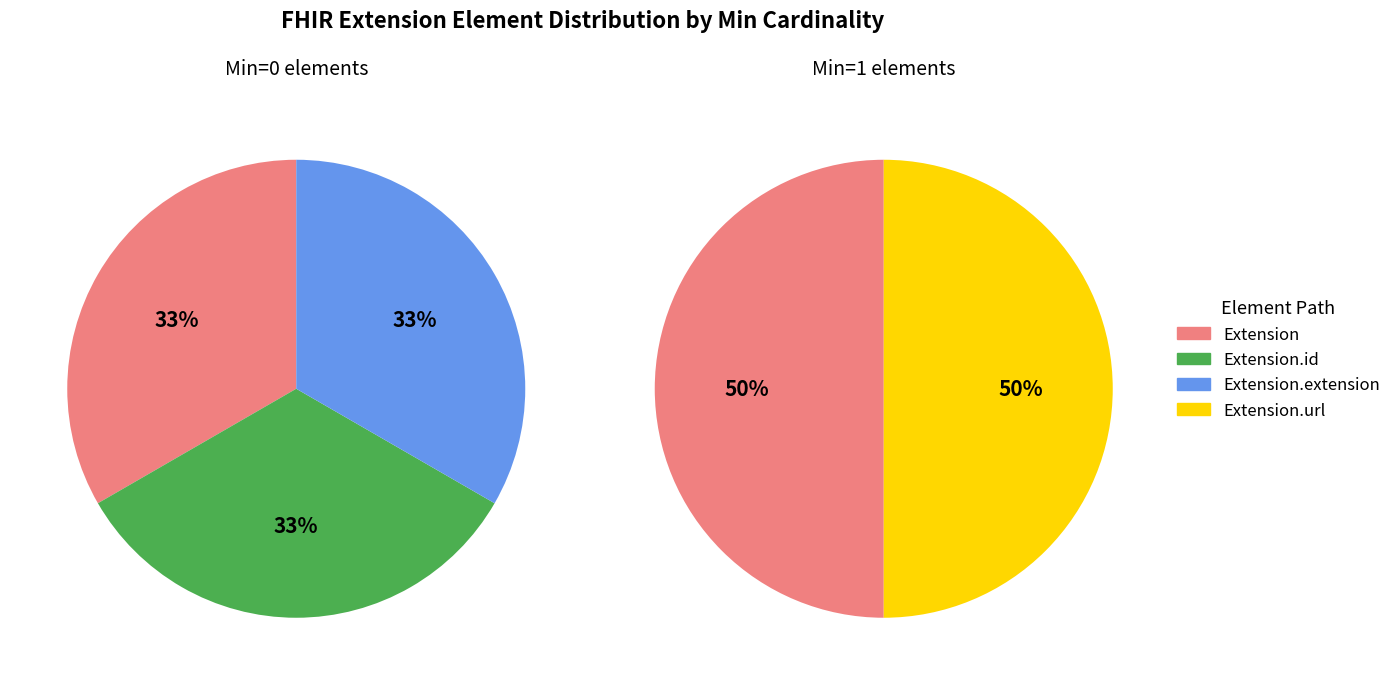

Which category accounts for the majority?

Extension.extension